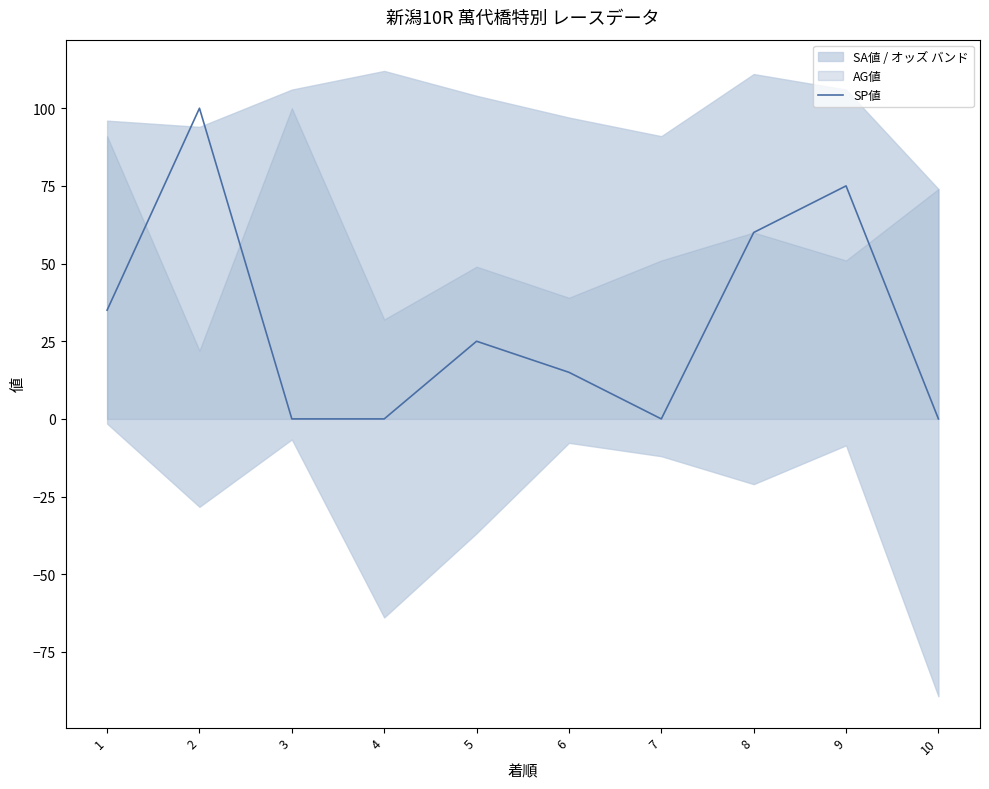

Where is the first local minimum?

7